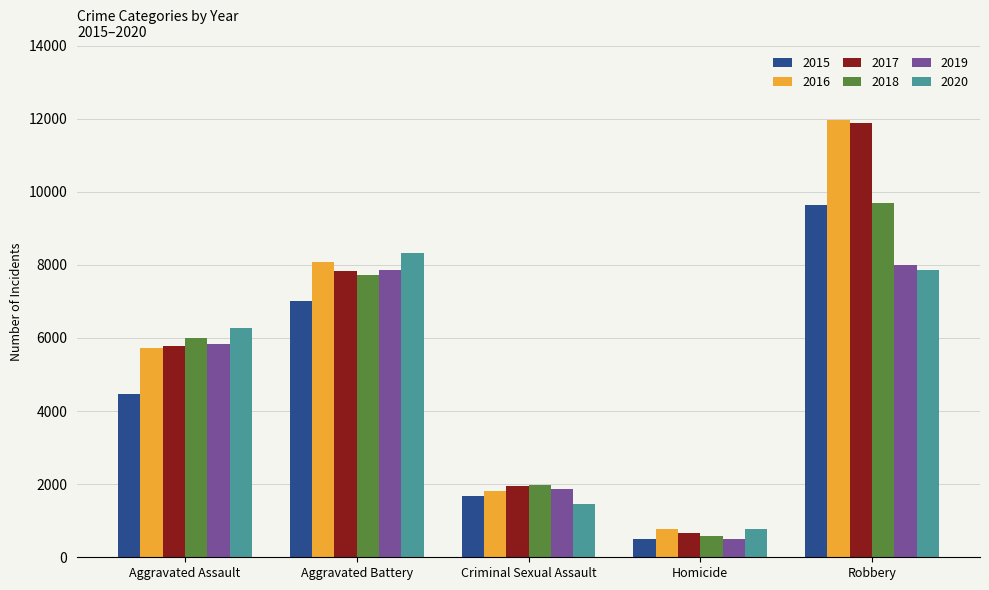

What is the label of the 1st bar from the left?

Aggravated Assault